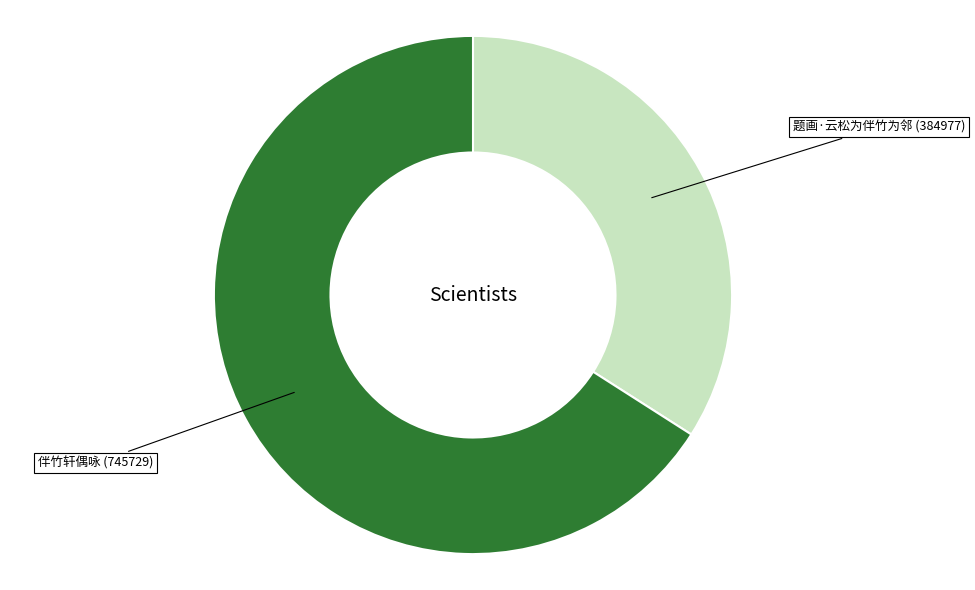

What is the largest slice in the pie chart?

伴竹轩偶咏